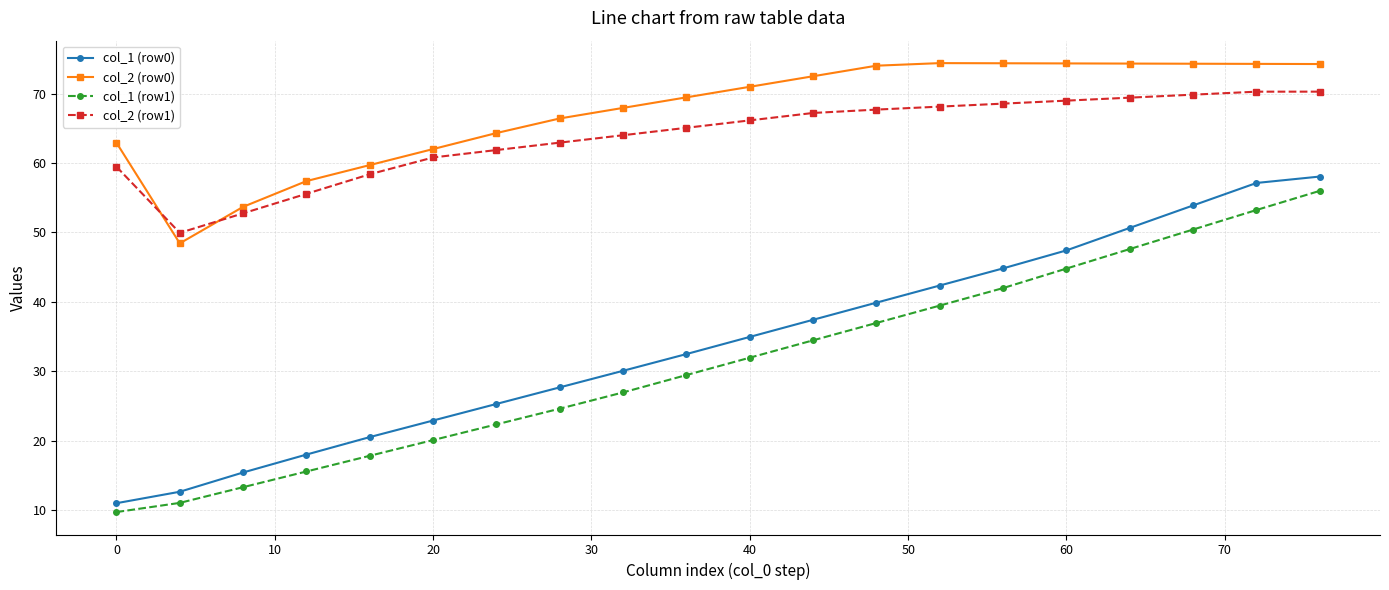

What is the value of the col_1 (row0) point at the 13th from the left?

39.9